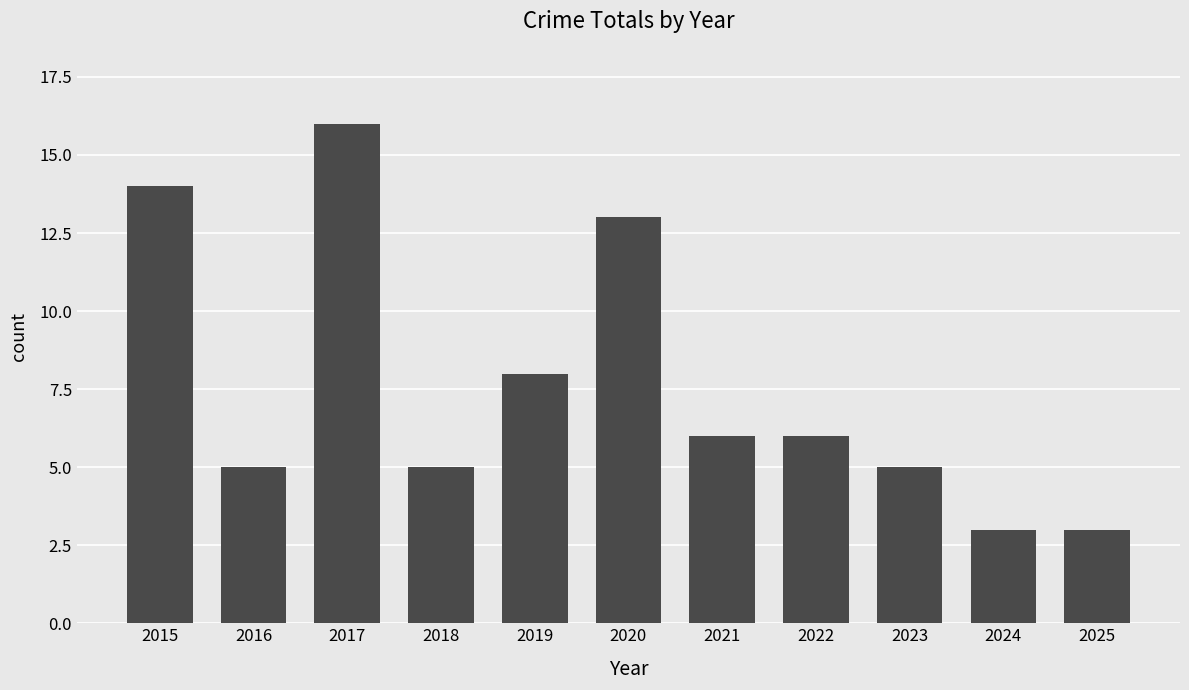

Is it true that the value at 2015 is 5?

False